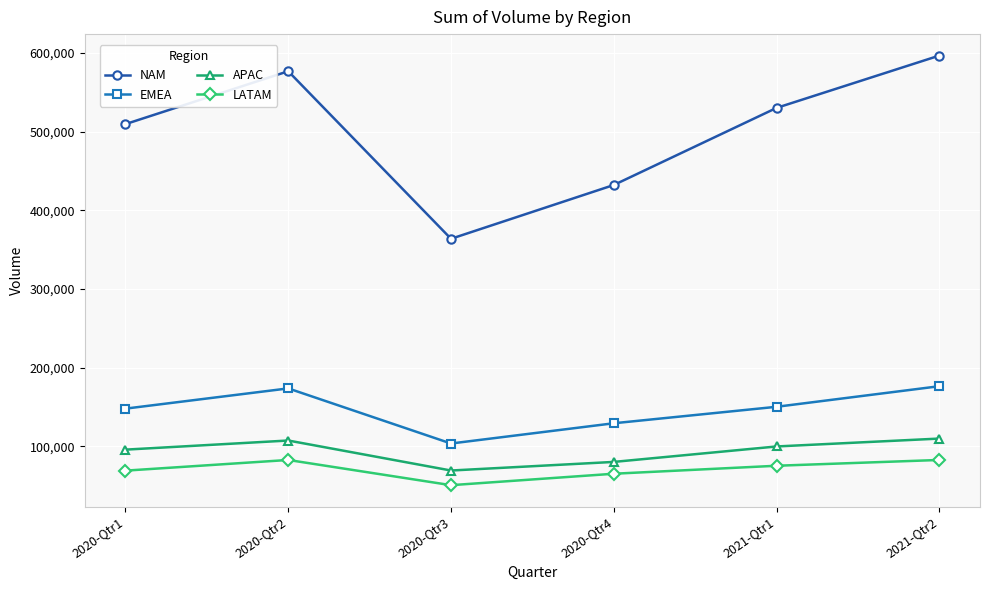

Which series has the widest spread of values?

NAM